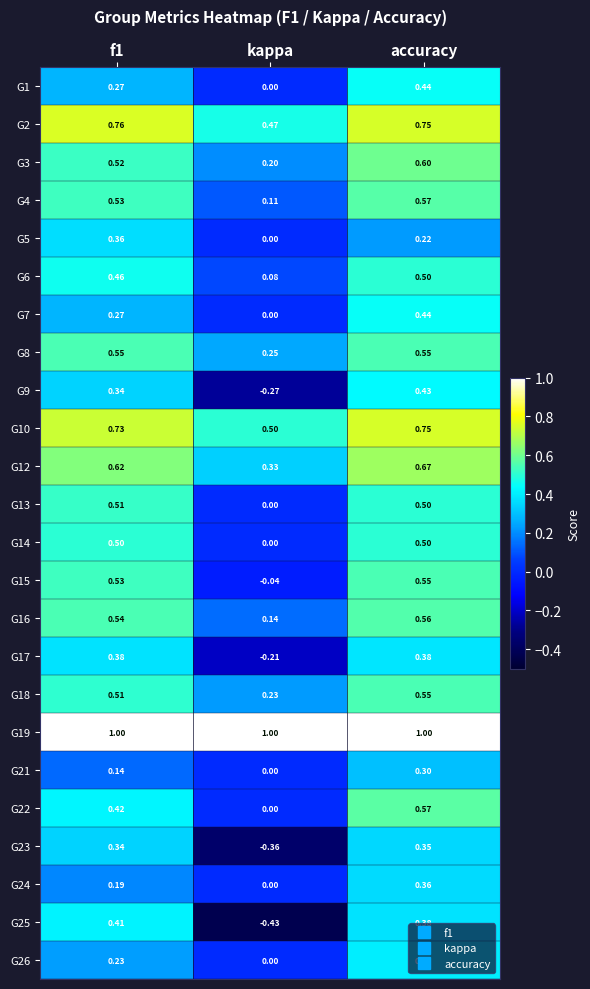

At which category is the sum across all series the highest?

accuracy